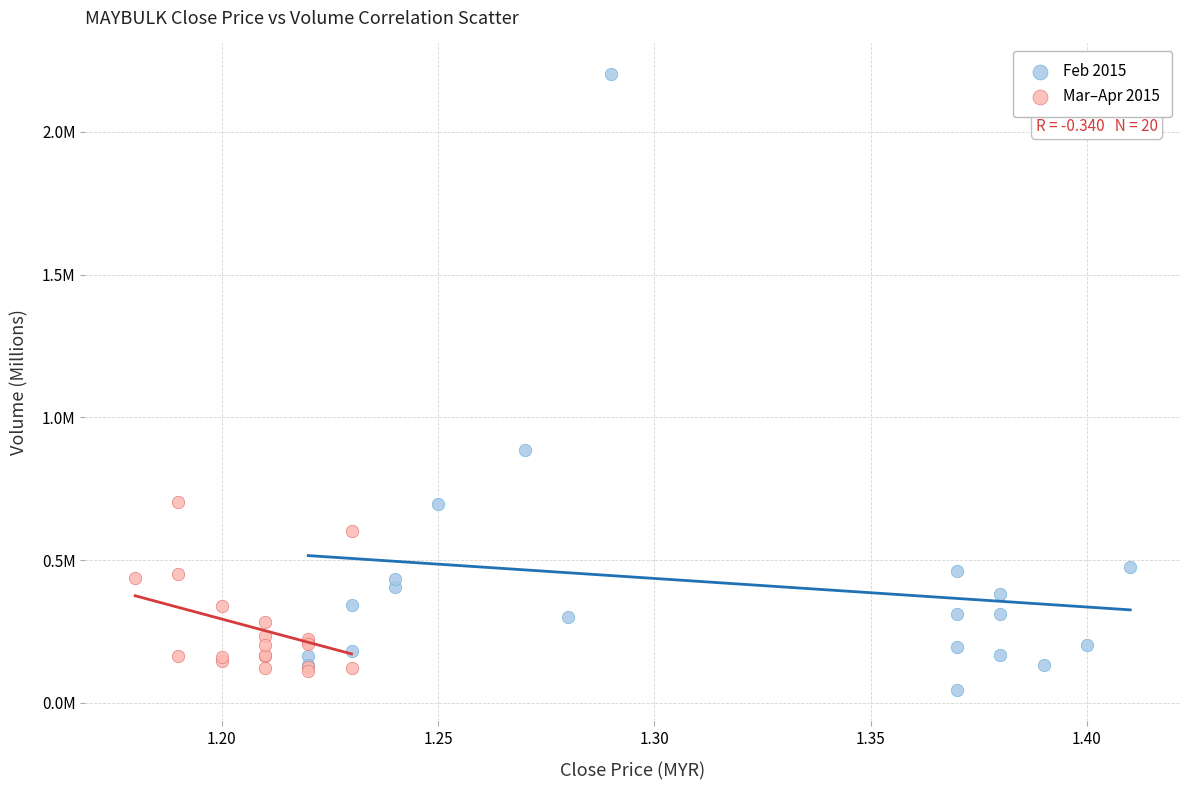

What are all the series names shown in the legend?

Feb 2015, Mar–Apr 2015